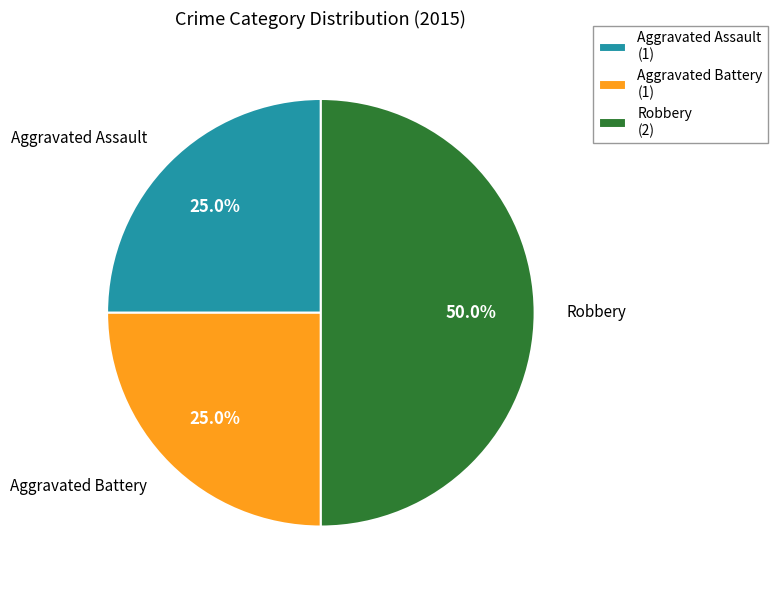

Which category has the biggest portion of the pie?

Robbery